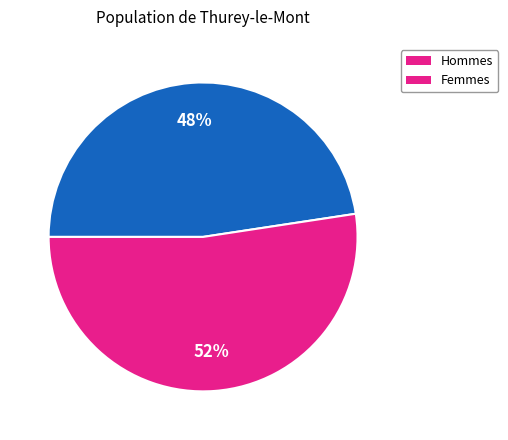

Does any single category account for the majority?

Yes